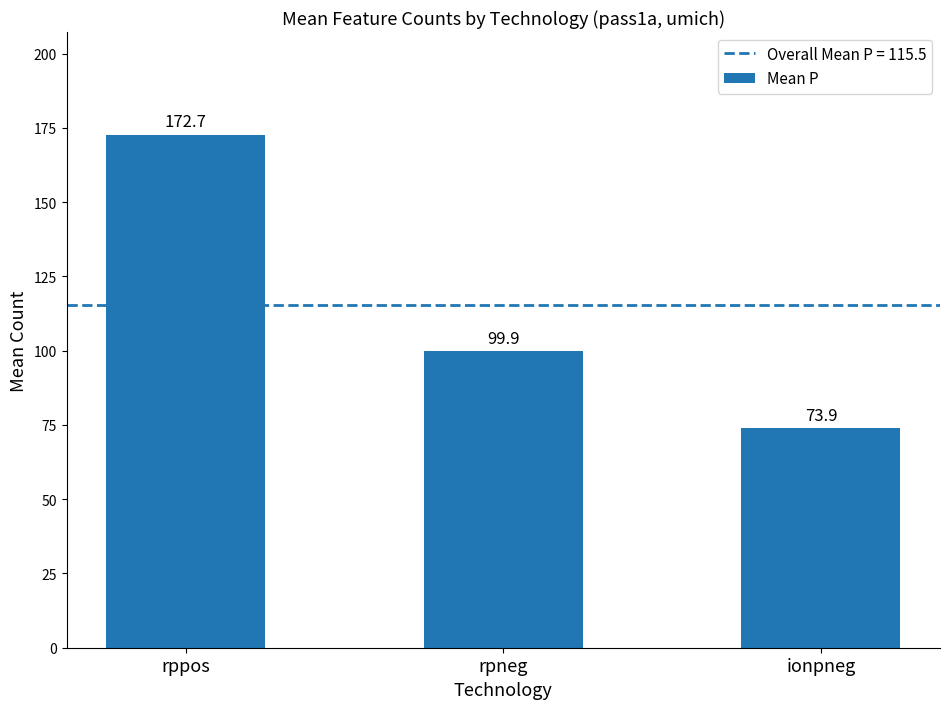

What position from the right is rppos?

3